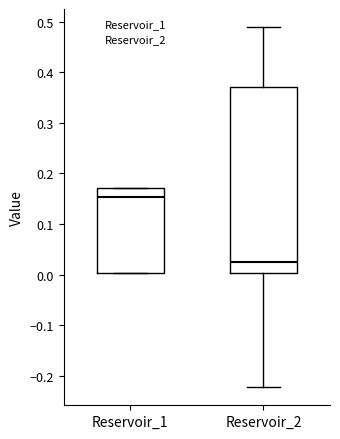

Reading left to right, read every box against the y-axis: the position of its median line, the range the box covers, and the ends of its whiskers. The values are not printed on the chart, so give them approximately, as read against the axis.

Reservoir_1: median 0.15, box 0.00 to 0.17, whiskers 0.00 to 0.17
Reservoir_2: median 0.02, box 0.00 to 0.37, whiskers -0.22 to 0.49